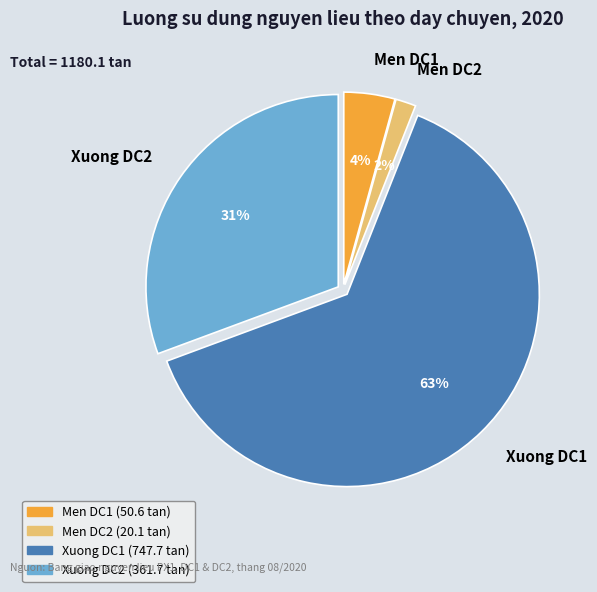

True or false: Xuong DC2 accounts for 31% of the total.

True